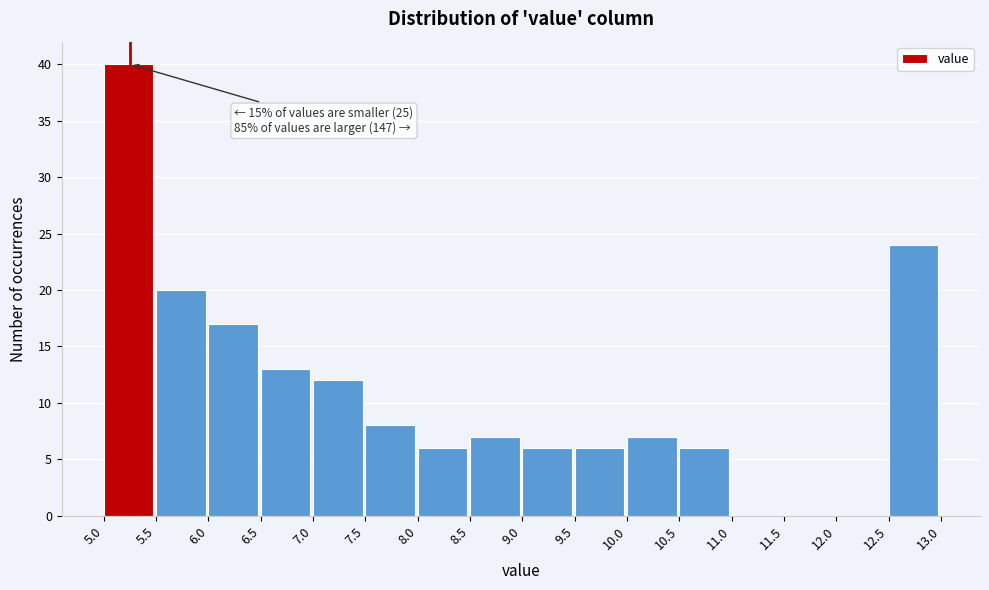

Which range on the x-axis has the tallest bar?

5.0 to 5.5